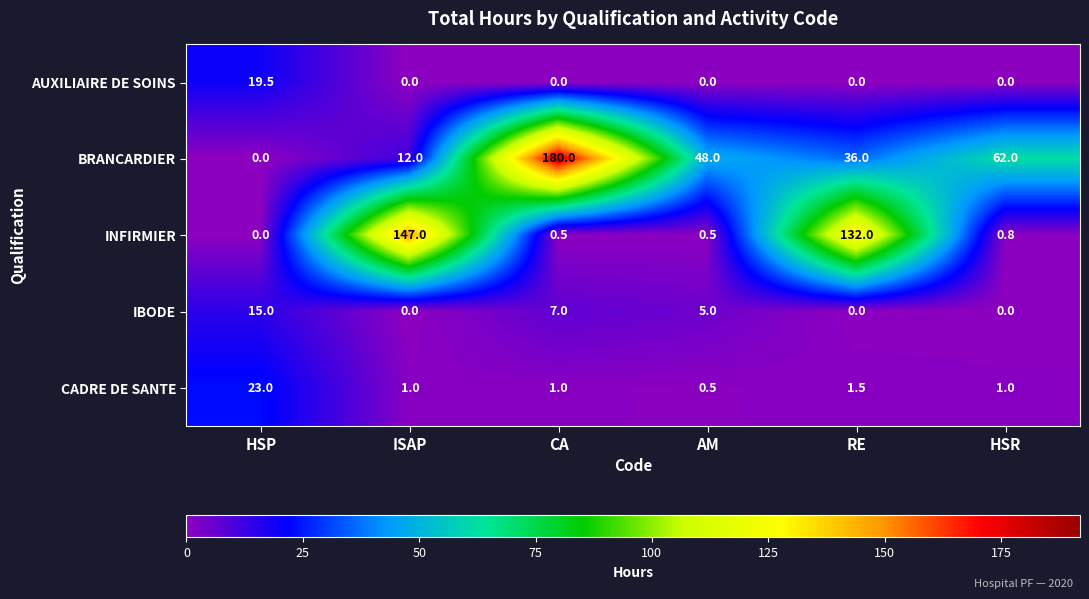

Which series has the largest total across all categories?

BRANCARDIER